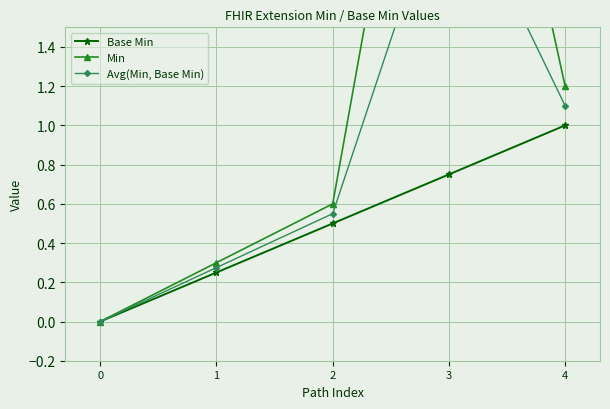

Is the value of Base Min at 3 greater than the value of Min at 1?

Yes